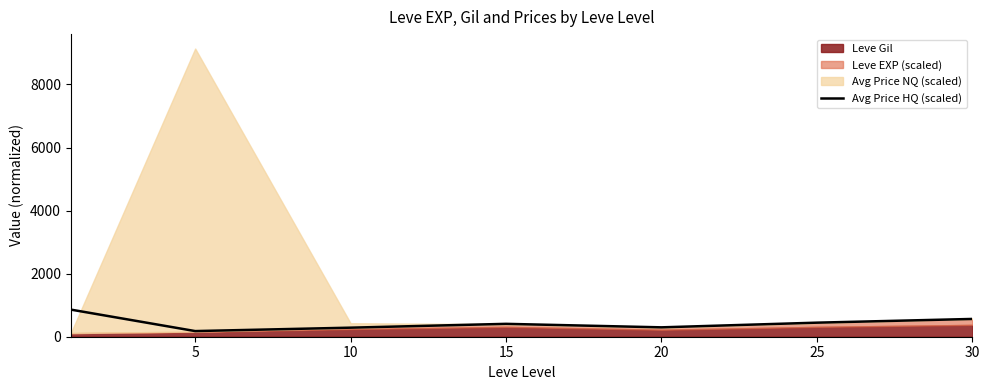

What is the difference between the values at 20 and 10?

10.5